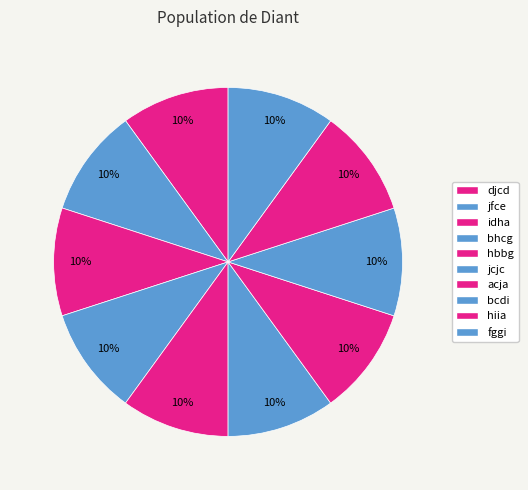

Is there any slice that represents more than half of the pie?

No